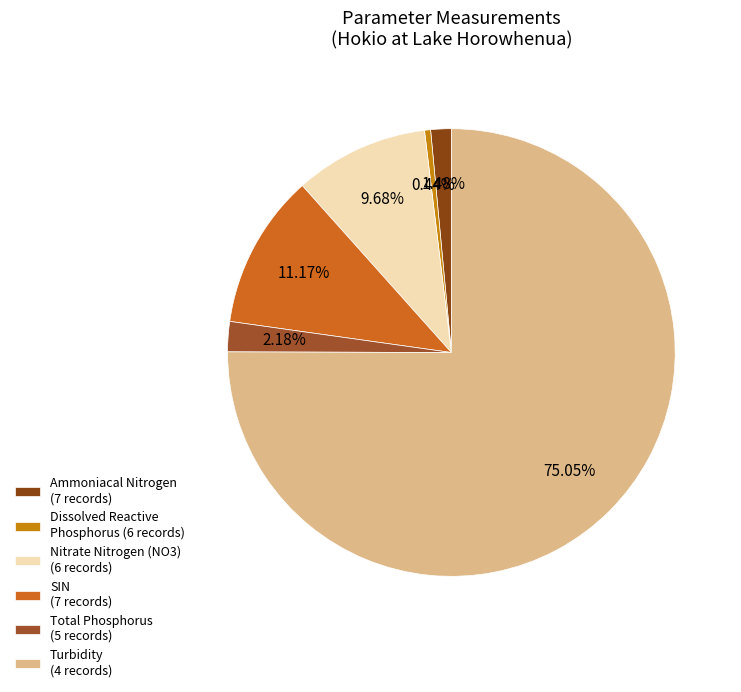

Rank the categories by value from lowest to highest.

Dissolved Reactive Phosphorus (6 records), Ammoniacal Nitrogen (7 records), Total Phosphorus (5 records), Nitrate Nitrogen (NO3) (6 records), SIN (7 records), Turbidity (4 records)